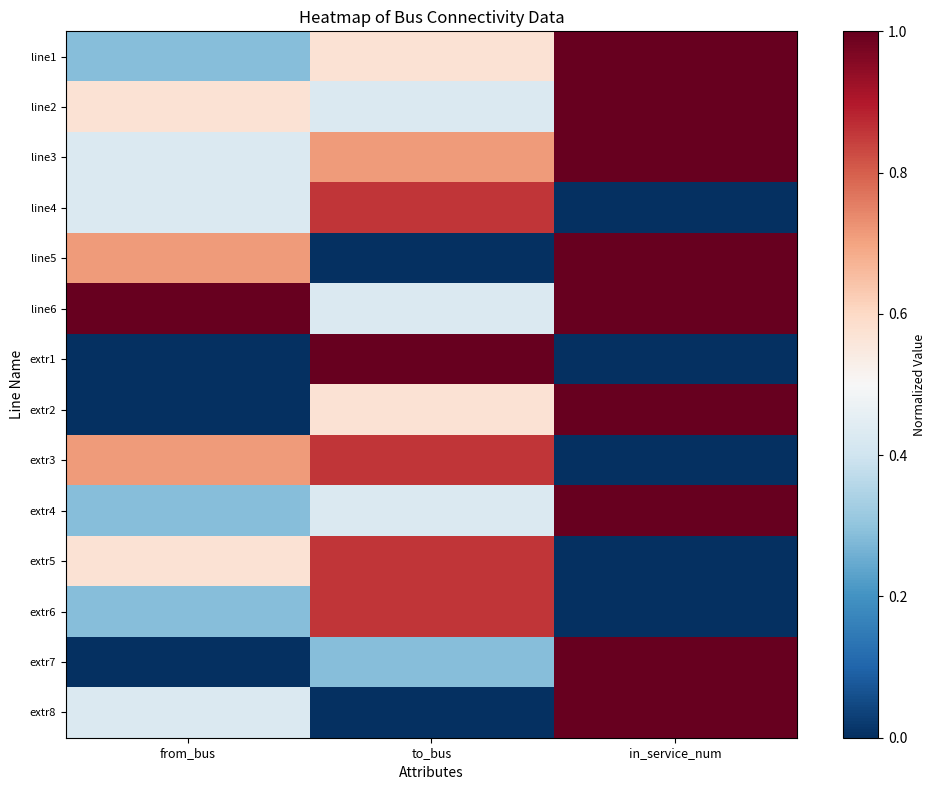

Which label corresponds to the smallest value in the chart?

in_service_num